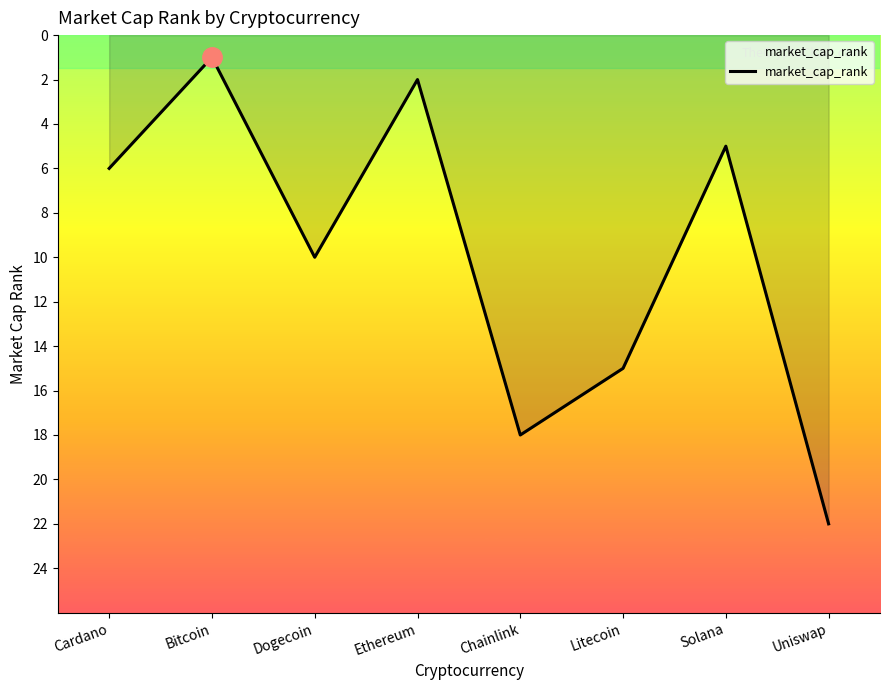

Is it true that the value at Solana is 5?

True